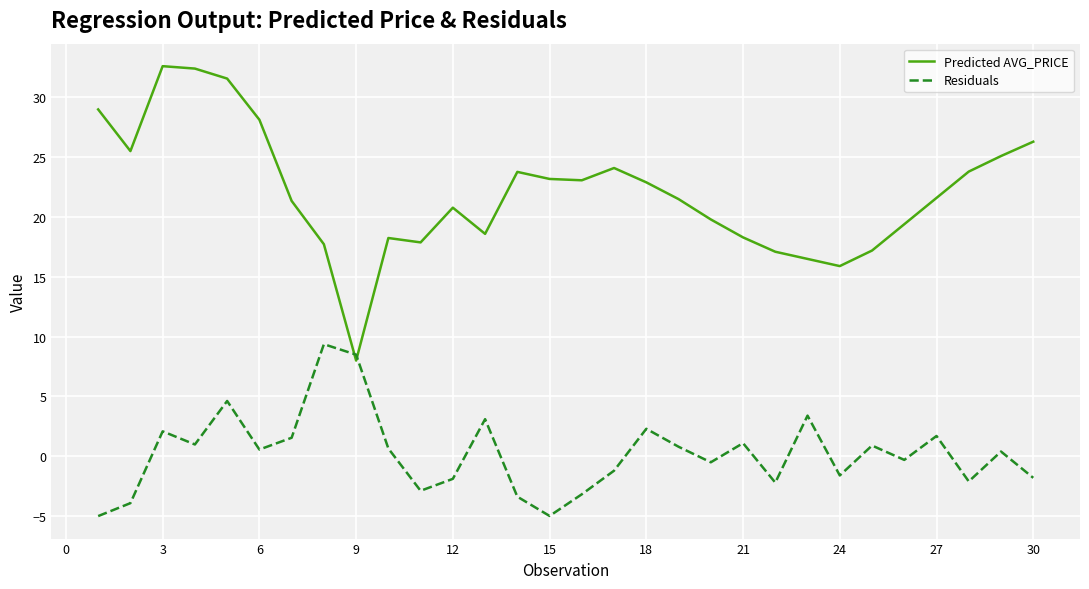

What is the difference between the maximum and minimum values in the Predicted AVG_PRICE series?

24.6